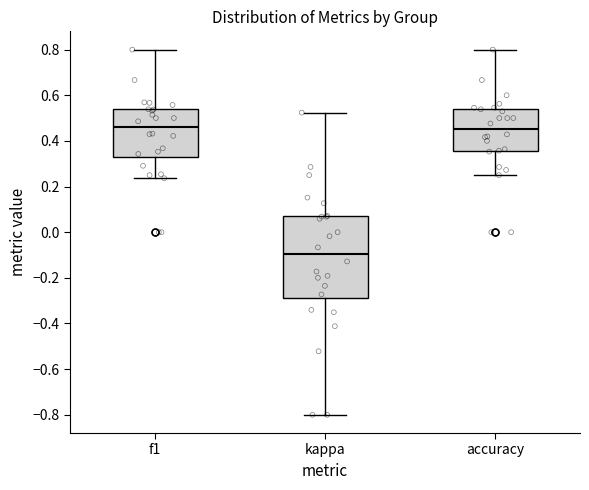

Reading left to right, read every box against the y-axis: the position of its median line, the range the box covers, and the ends of its whiskers. The values are not printed on the chart, so give them approximately, as read against the axis.

f1: median 0.46, box 0.32 to 0.54, whiskers 0.24 to 0.80
kappa: median -0.10, box -0.28 to 0.06, whiskers -0.80 to 0.52
accuracy: median 0.46, box 0.36 to 0.54, whiskers 0.26 to 0.80